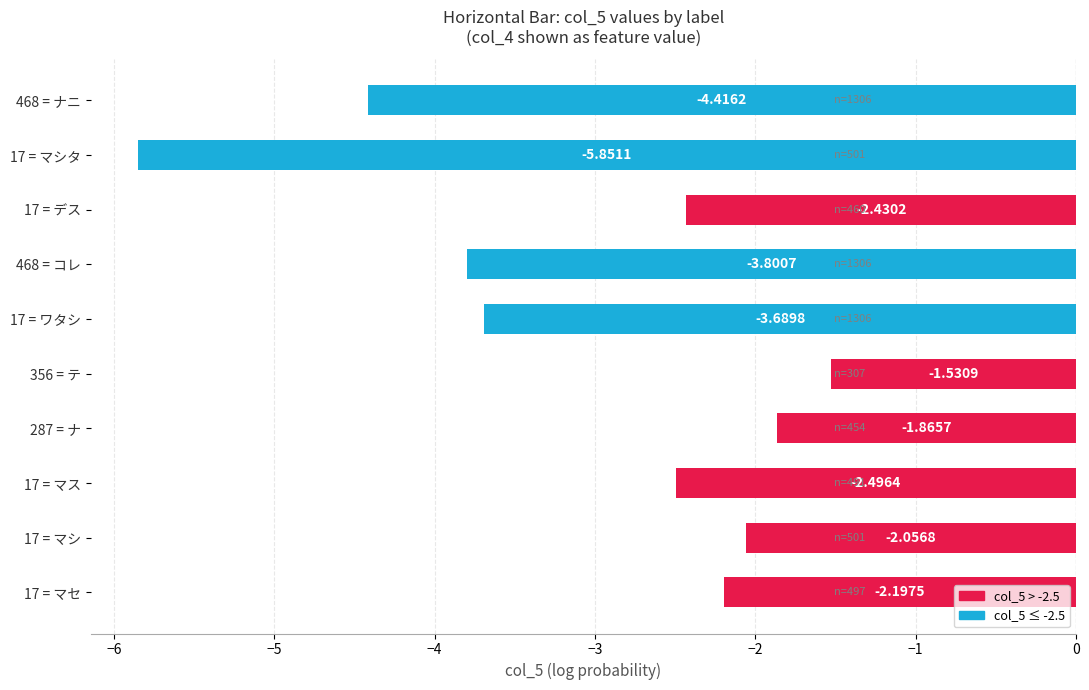

What is the change in value from 287 = ナ to 17 = デス?

-0.6